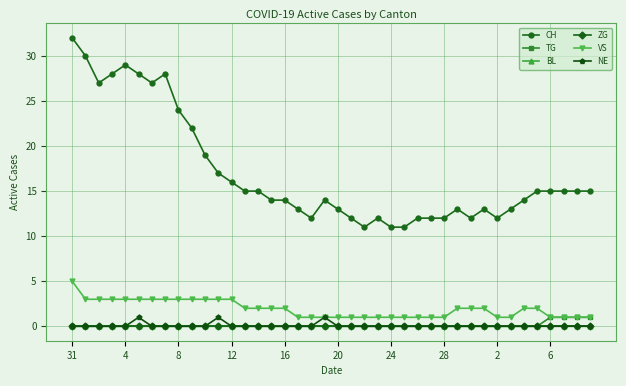

Reading left to right, list all the values displayed in this chart.

CH: 32	30	27	28	29	28	27	28	24	22	19	17	16	15	15	14	14	13	12	14	13	12	11	12	11	11	12	12	12	13	12	13	12	13	14	15	15	15	15	15
TG: 0	0	0	0	0	0	0	0	0	0	0	0	0	0	0	0	0	0	0	0	0	0	0	0	0	0	0	0	0	0	0	0	0	0	0	0	1	1	1	1
BL: 0	0	0	0	0	0	0	0	0	0	0	0	0	0	0	0	0	0	0	0	0	0	0	0	0	0	0	0	0	0	0	0	0	0	0	0	0	0	0	0
ZG: 0	0	0	0	0	0	0	0	0	0	0	0	0	0	0	0	0	0	0	0	0	0	0	0	0	0	0	0	0	0	0	0	0	0	0	0	0	0	0	0
VS: 5	3	3	3	3	3	3	3	3	3	3	3	3	2	2	2	2	1	1	1	1	1	1	1	1	1	1	1	1	2	2	2	1	1	2	2	1	1	1	1
NE: 0	0	0	0	0	1	0	0	0	0	0	1	0	0	0	0	0	0	0	1	0	0	0	0	0	0	0	0	0	0	0	0	0	0	0	0	0	0	0	0